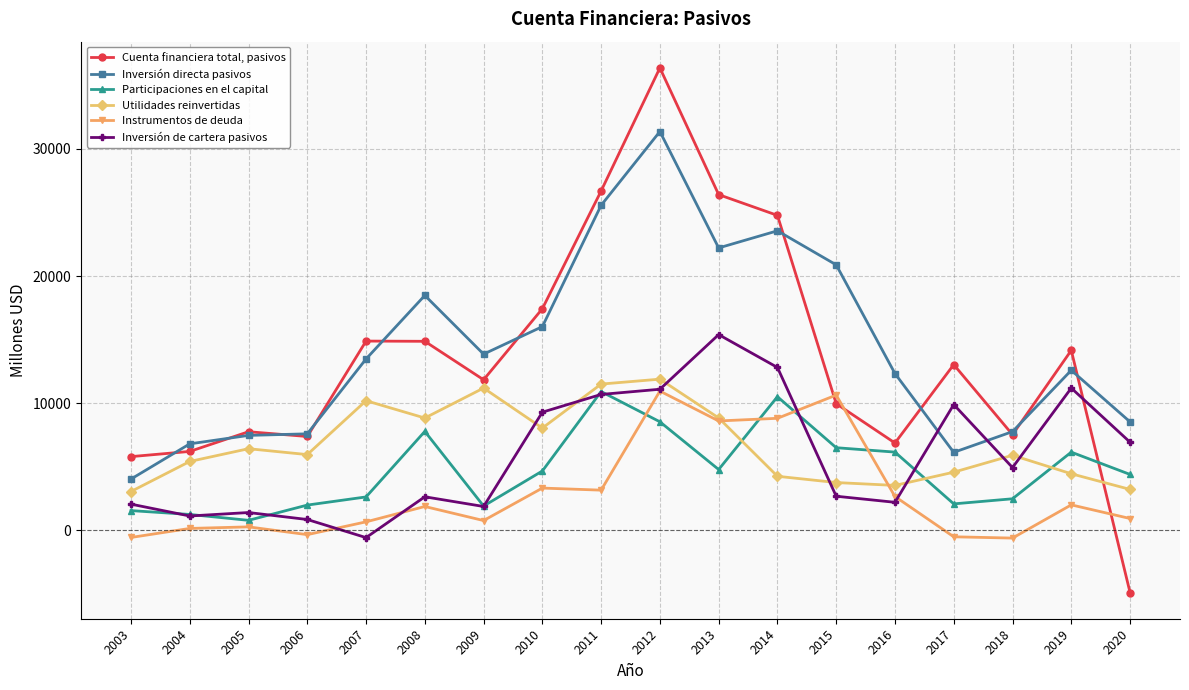

True or false: Instrumentos de deuda and Inversión directa pasivos intersect in this chart.

False